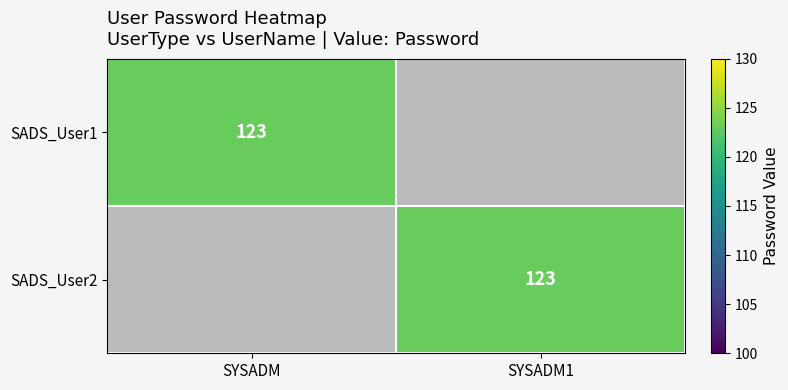

True or false: SADS_User1 has a value of 123 at SYSADM.

True